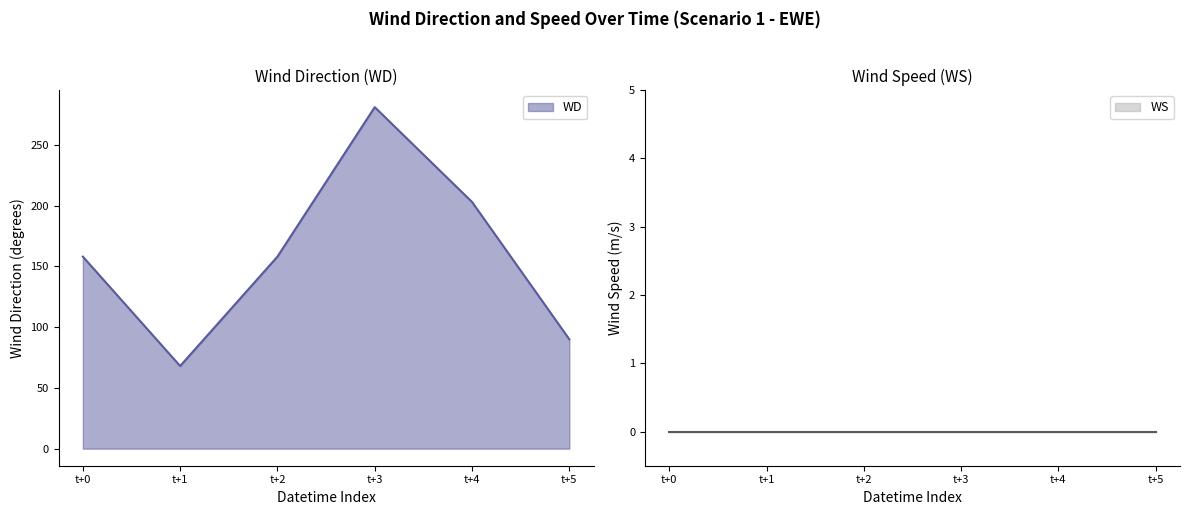

Count the number of values greater than 158.

2